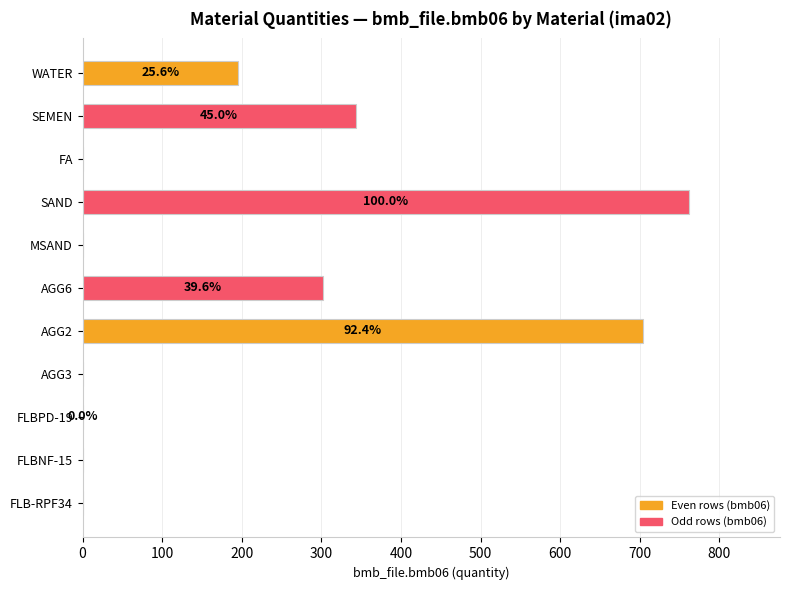

What is the sum of all values?

2306.3